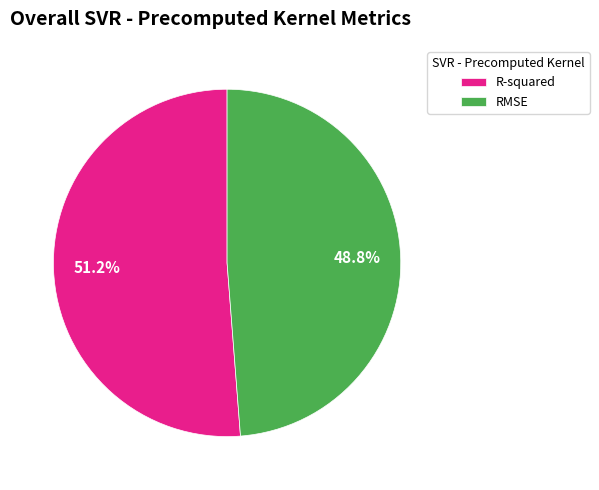

What is the largest slice in the pie chart?

R-squared